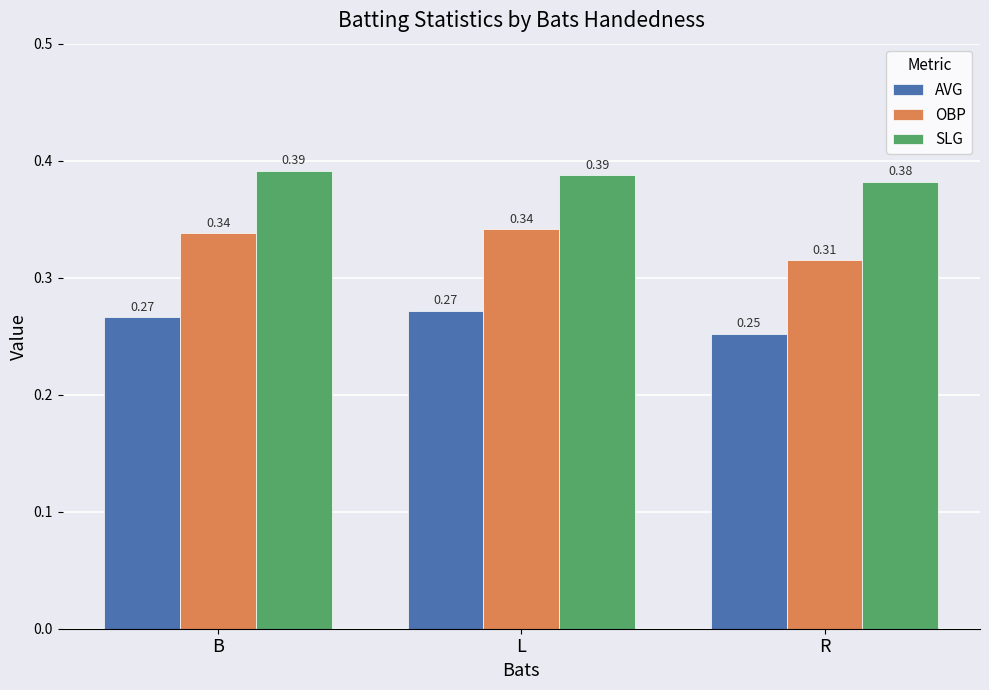

Which category has the lowest value across all series?

R